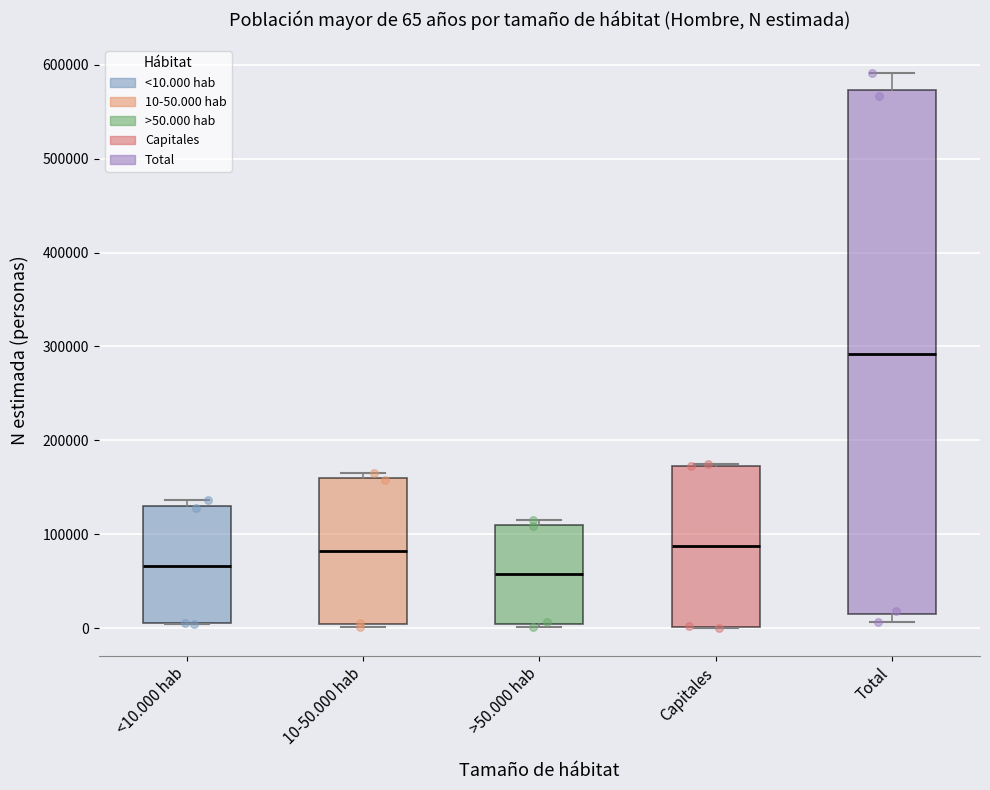

Comparing the boxes themselves (not the whiskers), which one is the tallest?

Total